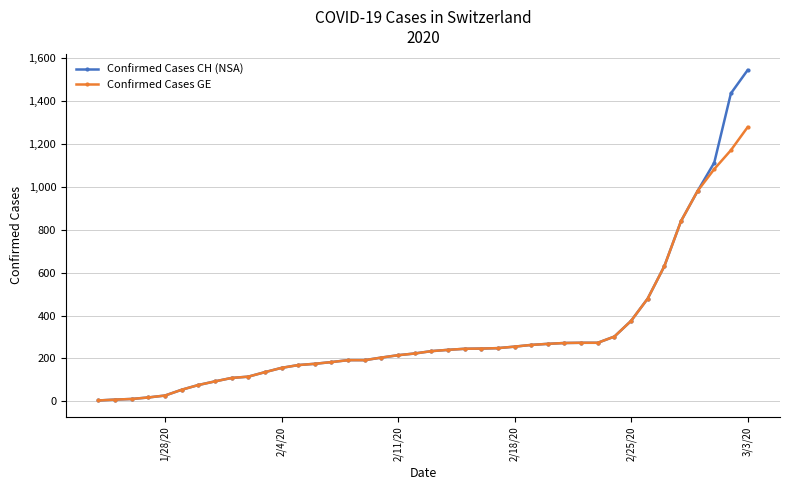

Is this an area chart (filled region under the line)?

No